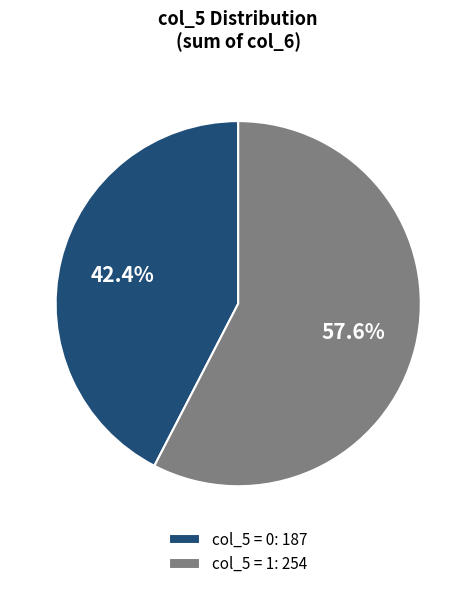

Which category has the biggest portion of the pie?

col_5 = 1: 254